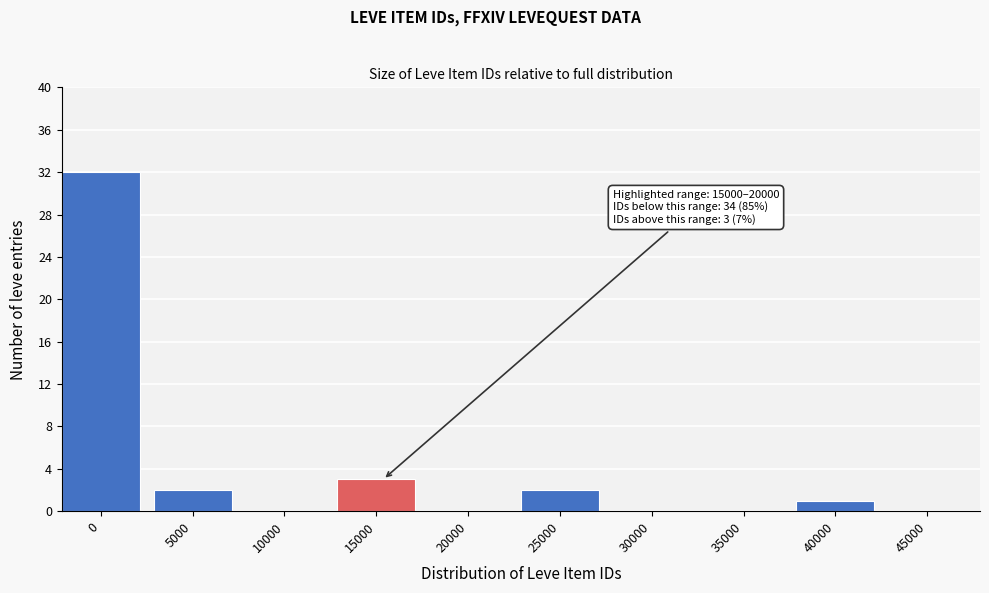

Reading left to right, what are all the values shown in this chart?

0=32	5000=2	10000=0	15000=3	20000=0	25000=2	30000=0	35000=0	40000=1	45000=0